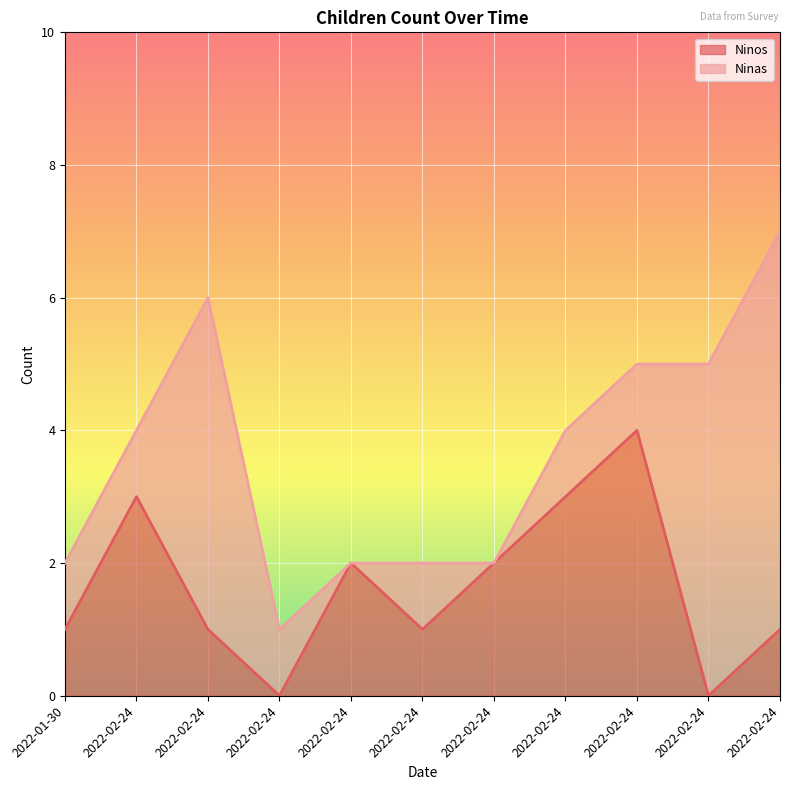

The chart shows a value of 1 at 2022-01-30. True or false?

True